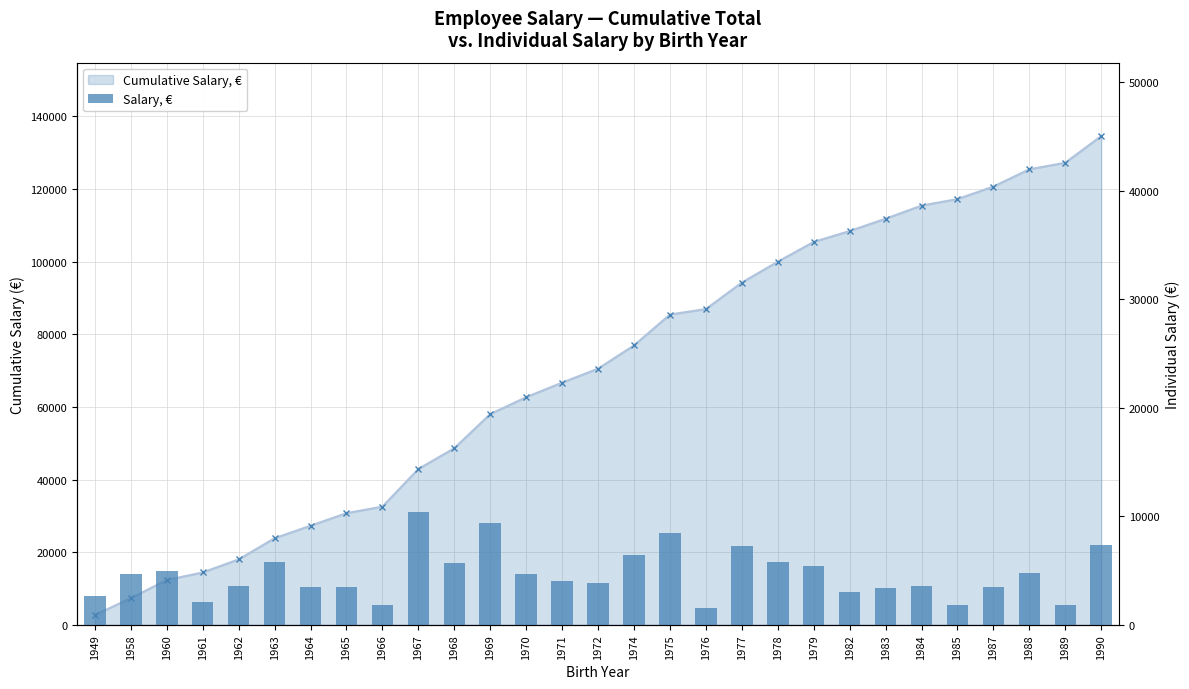

Where does the data first go above 4000?

1958